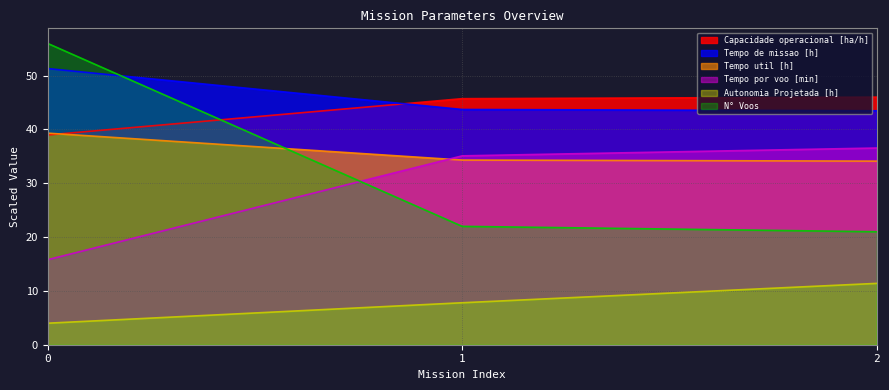

At which label is Tempo util [h] closest to 36?

1